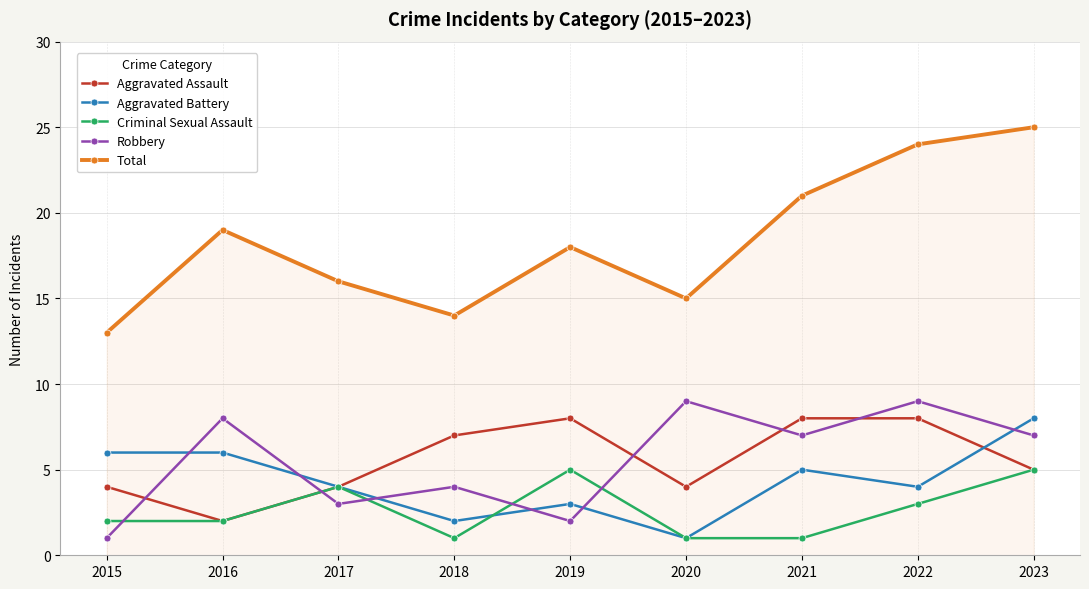

Is the value of Total at 2023 greater than the value of Aggravated Battery at 2021?

Yes